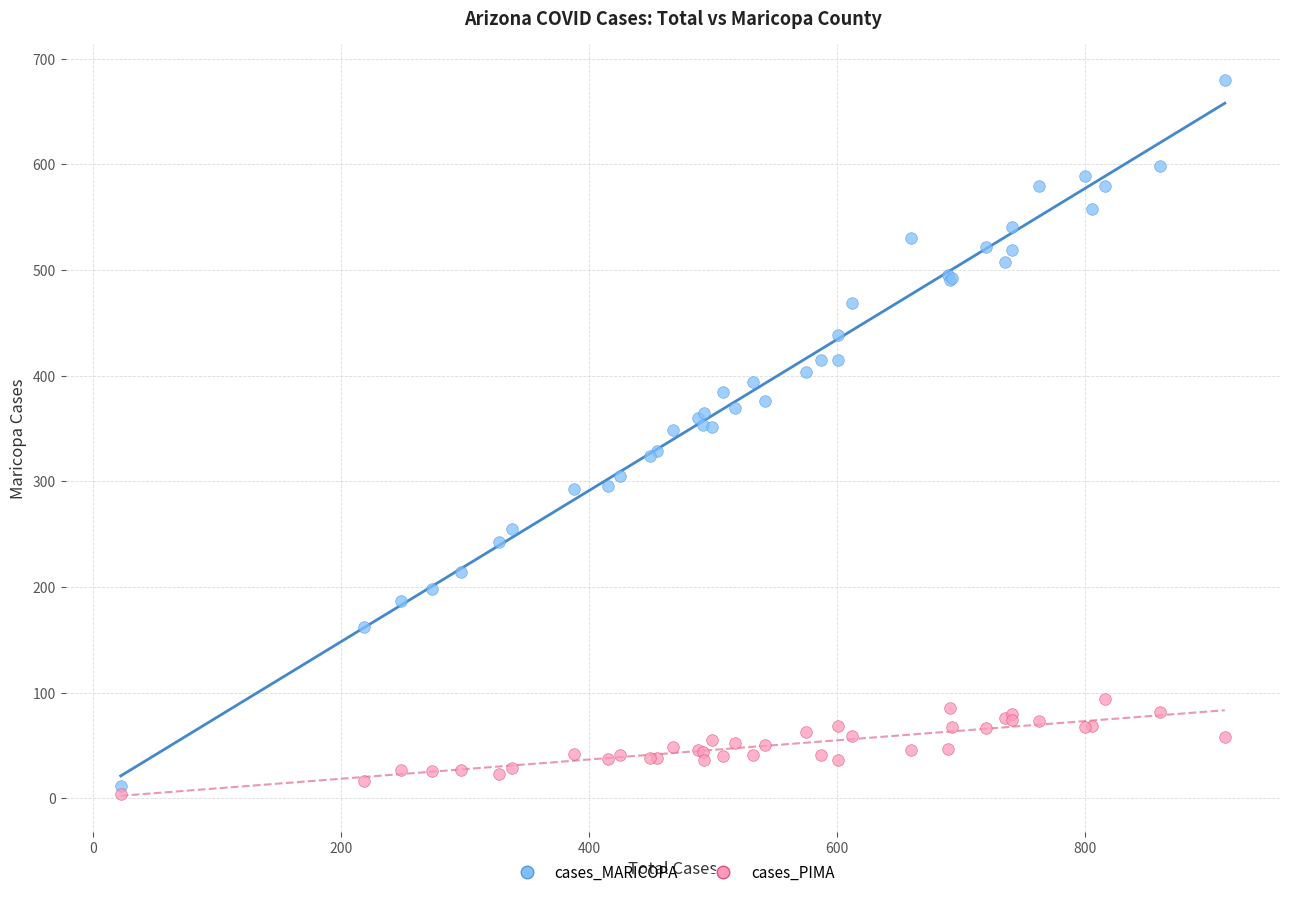

What are all the series names shown in the legend?

cases_MARICOPA, cases_PIMA